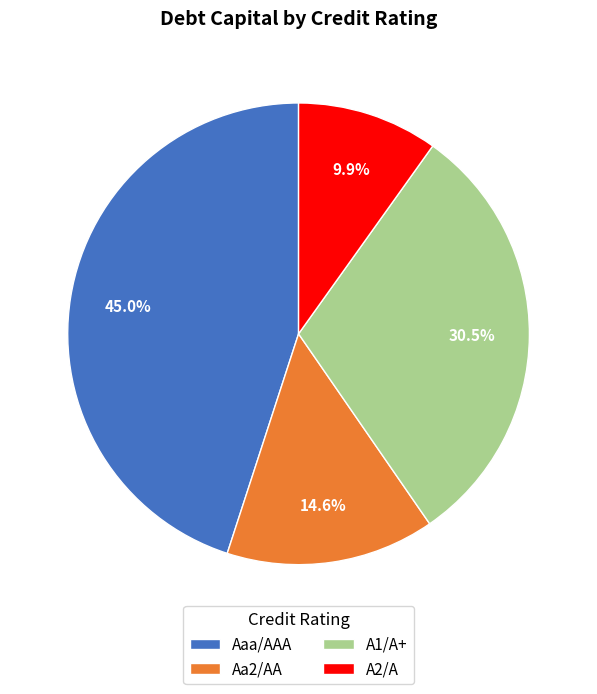

How many slices are in this pie chart?

4